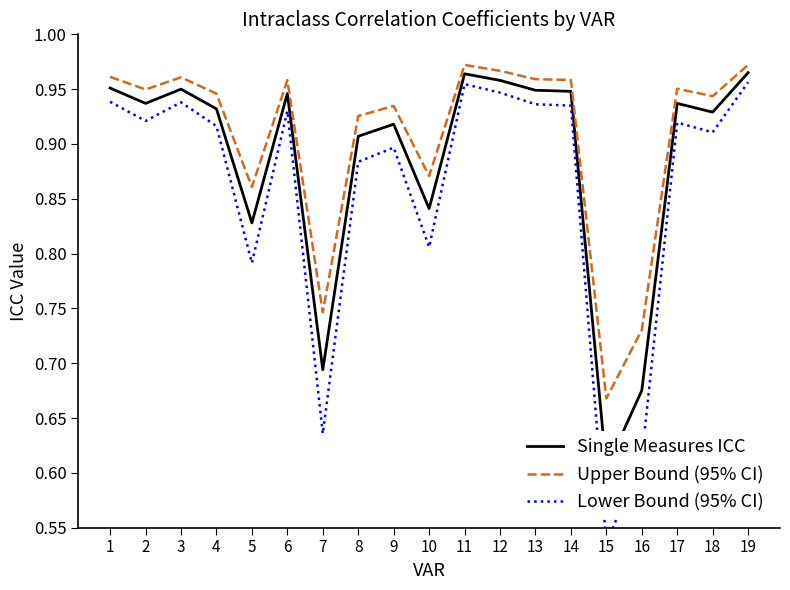

How many interior local valleys does the Upper Bound (95% CI) series have?

6